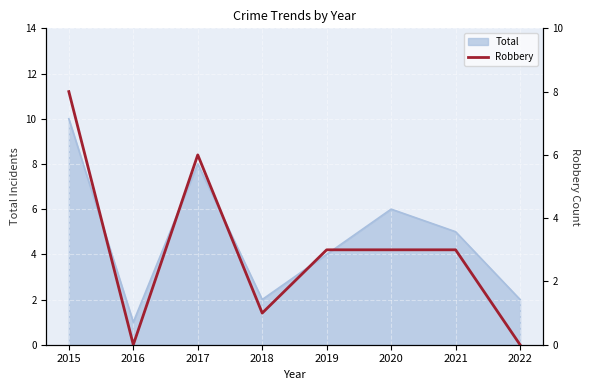

Is it true that Total equals 1 at 2018?

False